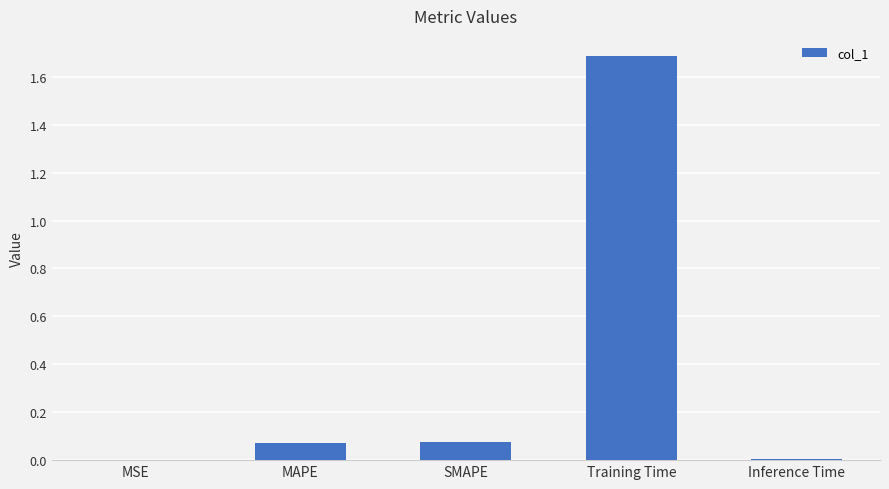

Between Inference Time and MAPE, which is larger?

MAPE